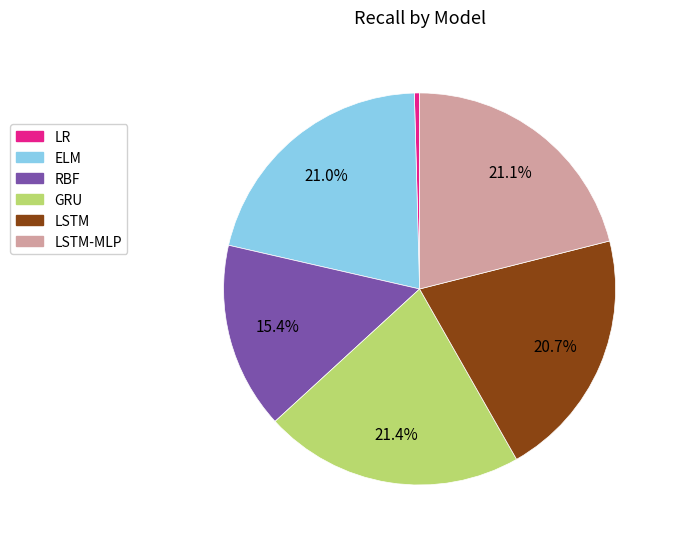

How much of the chart is everything except GRU?

78.6%